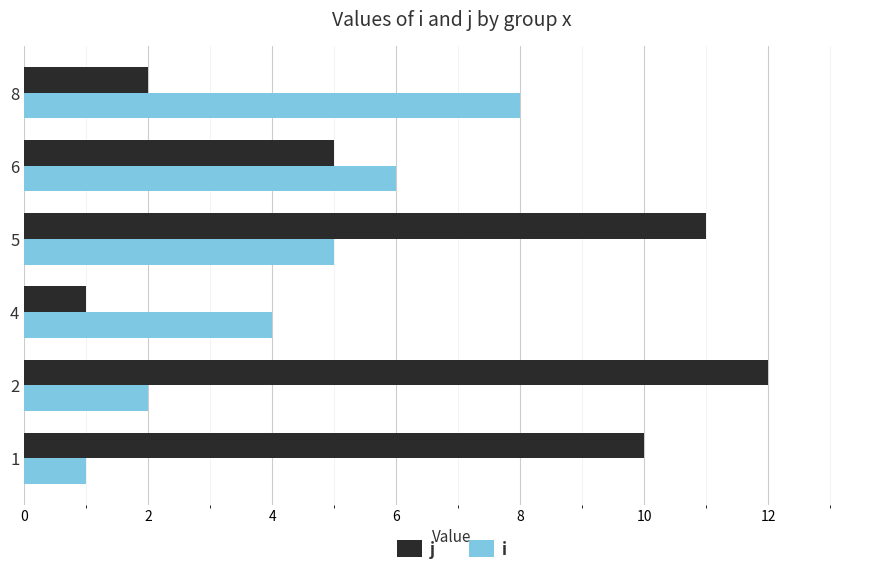

What is the average value of the i series?

4